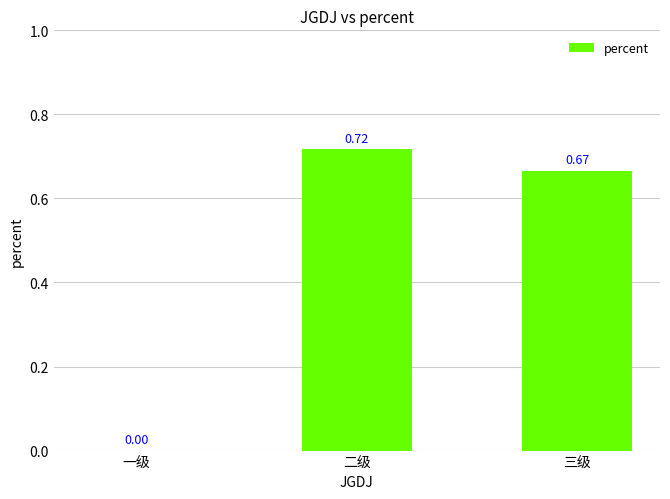

What is the sum of the values at 三级 and 二级?

1.4